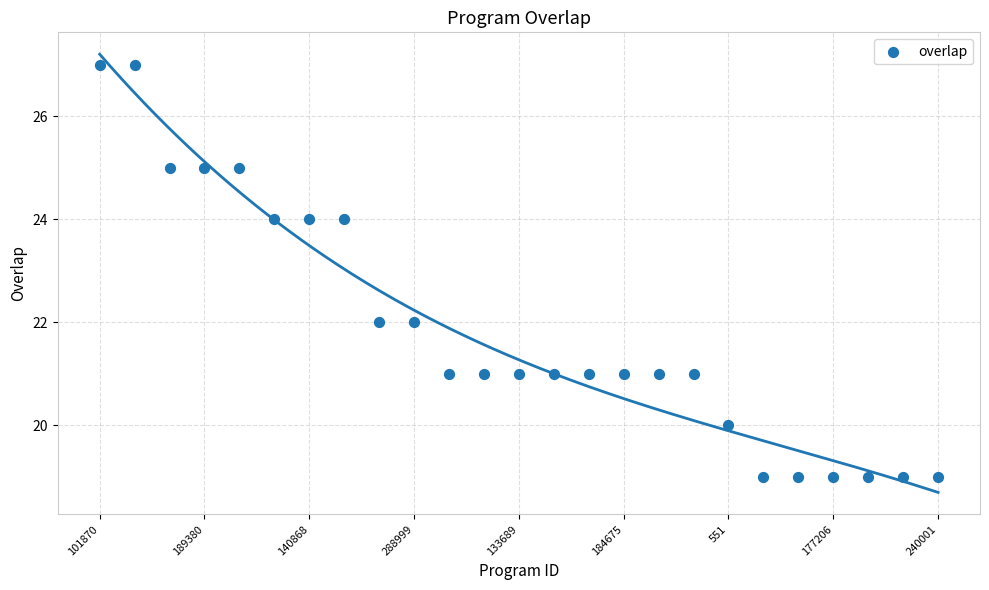

What is the range of Y values (max minus min)?

8